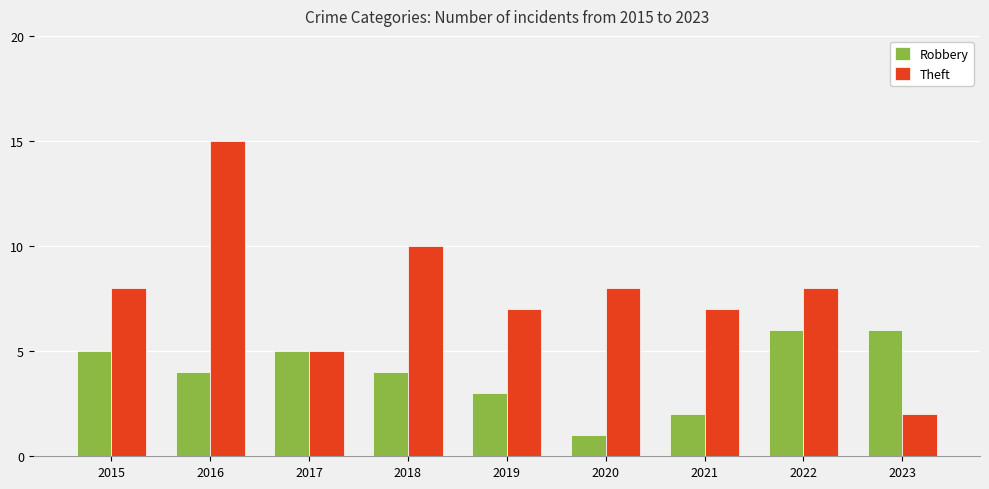

Is it true that Theft equals 15 at 2016?

True